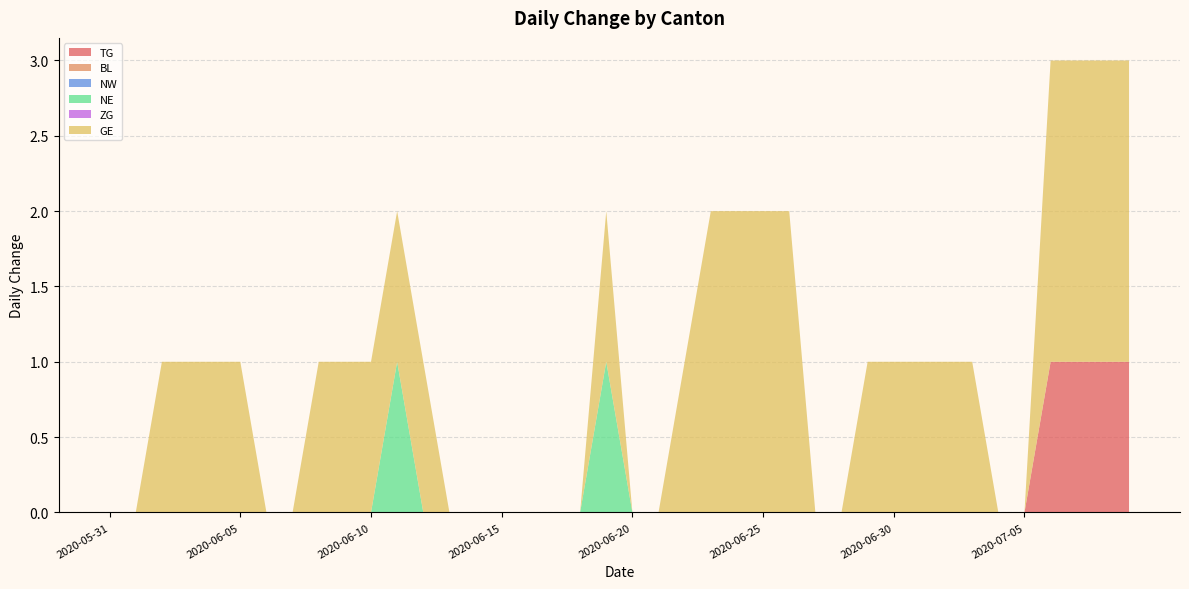

Reading right to left, transcribe all the data shown in this chart.

TG: 2020-07-09=1	2020-07-08=1	2020-07-07=1	2020-07-06=1	2020-07-05=0	2020-07-04=0	2020-07-03=0	2020-07-02=0	2020-07-01=0	2020-06-30=0	2020-06-29=0	2020-06-28=0	2020-06-27=0	2020-06-26=0	2020-06-25=0	2020-06-24=0	2020-06-23=0	2020-06-22=0	2020-06-21=0	2020-06-20=0	2020-06-19=0	2020-06-18=0	2020-06-17=0	2020-06-16=0	2020-06-15=0	2020-06-14=0	2020-06-13=0	2020-06-12=0	2020-06-11=0	2020-06-10=0	2020-06-09=0	2020-06-08=0	2020-06-07=0	2020-06-06=0	2020-06-05=0	2020-06-04=0	2020-06-03=0	2020-06-02=0	2020-06-01=0	2020-05-31=0
BL: 2020-07-09=0	2020-07-08=0	2020-07-07=0	2020-07-06=0	2020-07-05=0	2020-07-04=0	2020-07-03=0	2020-07-02=0	2020-07-01=0	2020-06-30=0	2020-06-29=0	2020-06-28=0	2020-06-27=0	2020-06-26=0	2020-06-25=0	2020-06-24=0	2020-06-23=0	2020-06-22=0	2020-06-21=0	2020-06-20=0	2020-06-19=0	2020-06-18=0	2020-06-17=0	2020-06-16=0	2020-06-15=0	2020-06-14=0	2020-06-13=0	2020-06-12=0	2020-06-11=0	2020-06-10=0	2020-06-09=0	2020-06-08=0	2020-06-07=0	2020-06-06=0	2020-06-05=0	2020-06-04=0	2020-06-03=0	2020-06-02=0	2020-06-01=0	2020-05-31=0
NW: 2020-07-09=0	2020-07-08=0	2020-07-07=0	2020-07-06=0	2020-07-05=0	2020-07-04=0	2020-07-03=0	2020-07-02=0	2020-07-01=0	2020-06-30=0	2020-06-29=0	2020-06-28=0	2020-06-27=0	2020-06-26=0	2020-06-25=0	2020-06-24=0	2020-06-23=0	2020-06-22=0	2020-06-21=0	2020-06-20=0	2020-06-19=0	2020-06-18=0	2020-06-17=0	2020-06-16=0	2020-06-15=0	2020-06-14=0	2020-06-13=0	2020-06-12=0	2020-06-11=0	2020-06-10=0	2020-06-09=0	2020-06-08=0	2020-06-07=0	2020-06-06=0	2020-06-05=0	2020-06-04=0	2020-06-03=0	2020-06-02=0	2020-06-01=0	2020-05-31=0
NE: 2020-07-09=0	2020-07-08=0	2020-07-07=0	2020-07-06=0	2020-07-05=0	2020-07-04=0	2020-07-03=0	2020-07-02=0	2020-07-01=0	2020-06-30=0	2020-06-29=0	2020-06-28=0	2020-06-27=0	2020-06-26=0	2020-06-25=0	2020-06-24=0	2020-06-23=0	2020-06-22=0	2020-06-21=0	2020-06-20=0	2020-06-19=1	2020-06-18=0	2020-06-17=0	2020-06-16=0	2020-06-15=0	2020-06-14=0	2020-06-13=0	2020-06-12=0	2020-06-11=1	2020-06-10=0	2020-06-09=0	2020-06-08=0	2020-06-07=0	2020-06-06=0	2020-06-05=0	2020-06-04=0	2020-06-03=0	2020-06-02=0	2020-06-01=0	2020-05-31=0
ZG: 2020-07-09=0	2020-07-08=0	2020-07-07=0	2020-07-06=0	2020-07-05=0	2020-07-04=0	2020-07-03=0	2020-07-02=0	2020-07-01=0	2020-06-30=0	2020-06-29=0	2020-06-28=0	2020-06-27=0	2020-06-26=0	2020-06-25=0	2020-06-24=0	2020-06-23=0	2020-06-22=0	2020-06-21=0	2020-06-20=0	2020-06-19=0	2020-06-18=0	2020-06-17=0	2020-06-16=0	2020-06-15=0	2020-06-14=0	2020-06-13=0	2020-06-12=0	2020-06-11=0	2020-06-10=0	2020-06-09=0	2020-06-08=0	2020-06-07=0	2020-06-06=0	2020-06-05=0	2020-06-04=0	2020-06-03=0	2020-06-02=0	2020-06-01=0	2020-05-31=0
GE: 2020-07-09=2	2020-07-08=2	2020-07-07=2	2020-07-06=2	2020-07-05=0	2020-07-04=0	2020-07-03=1	2020-07-02=1	2020-07-01=1	2020-06-30=1	2020-06-29=1	2020-06-28=0	2020-06-27=0	2020-06-26=2	2020-06-25=2	2020-06-24=2	2020-06-23=2	2020-06-22=1	2020-06-21=0	2020-06-20=0	2020-06-19=1	2020-06-18=0	2020-06-17=0	2020-06-16=0	2020-06-15=0	2020-06-14=0	2020-06-13=0	2020-06-12=1	2020-06-11=1	2020-06-10=1	2020-06-09=1	2020-06-08=1	2020-06-07=0	2020-06-06=0	2020-06-05=1	2020-06-04=1	2020-06-03=1	2020-06-02=1	2020-06-01=0	2020-05-31=0